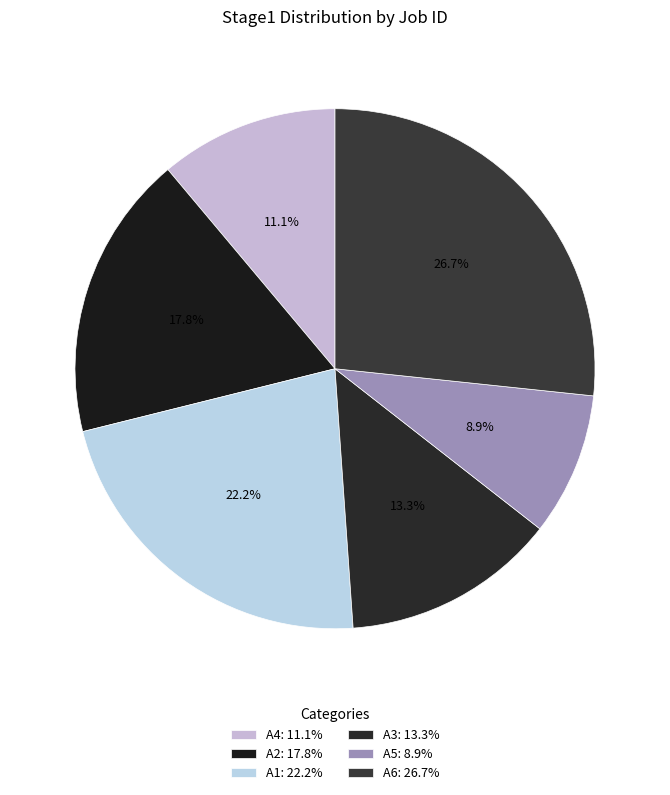

Which category has the smallest portion of the pie?

A5